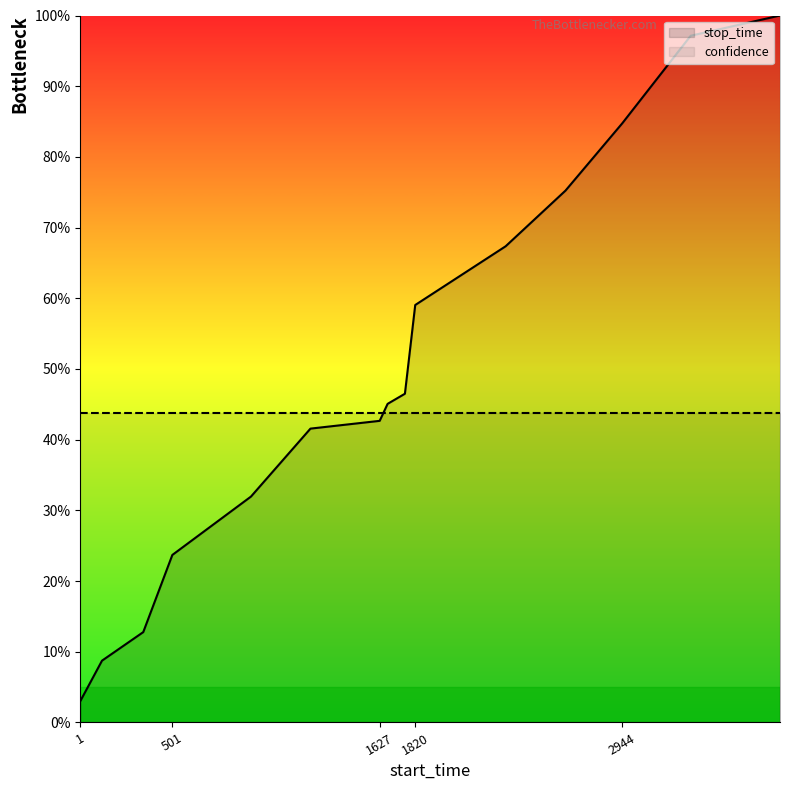

True or false: confidence has a value of 27.3 at 10.

False